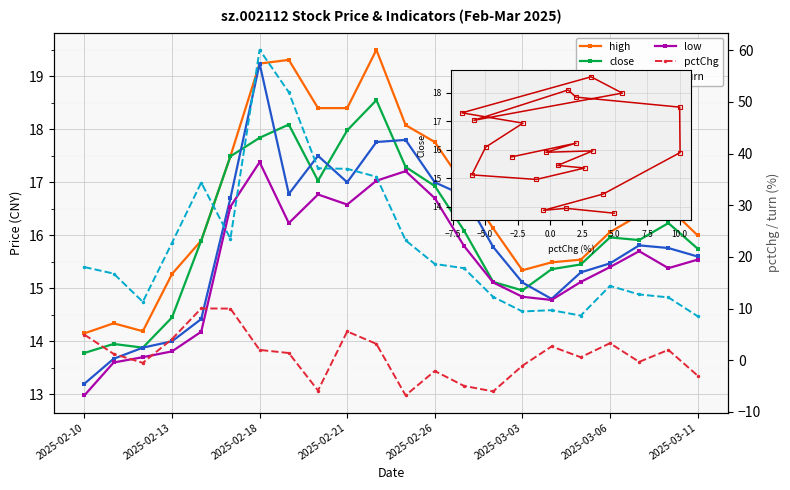

At which category does the chart reach its peak across all series?

2025-02-18